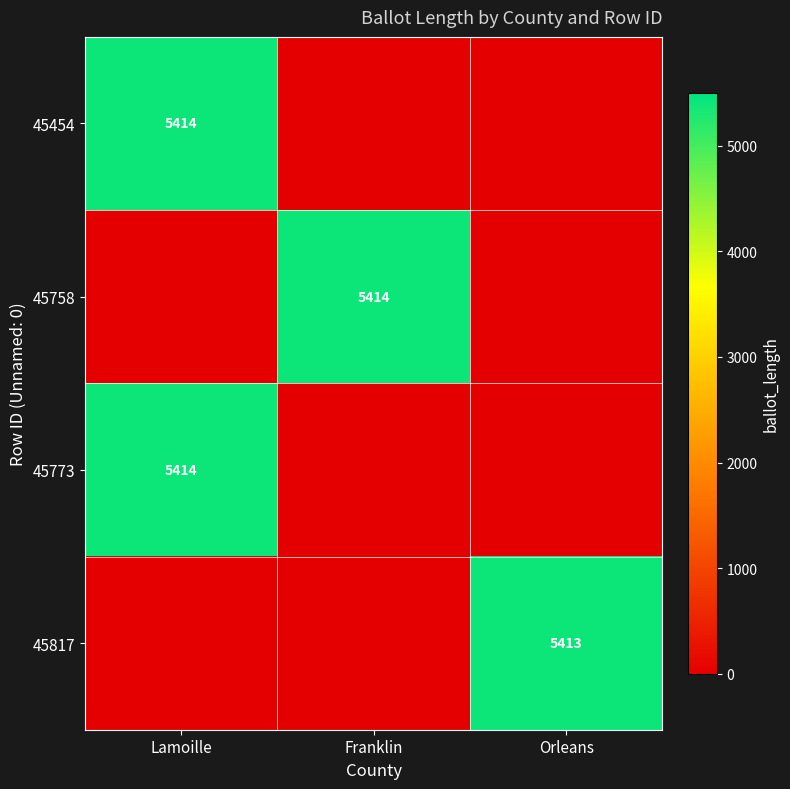

What is the total value across all series at Lamoille?

10828